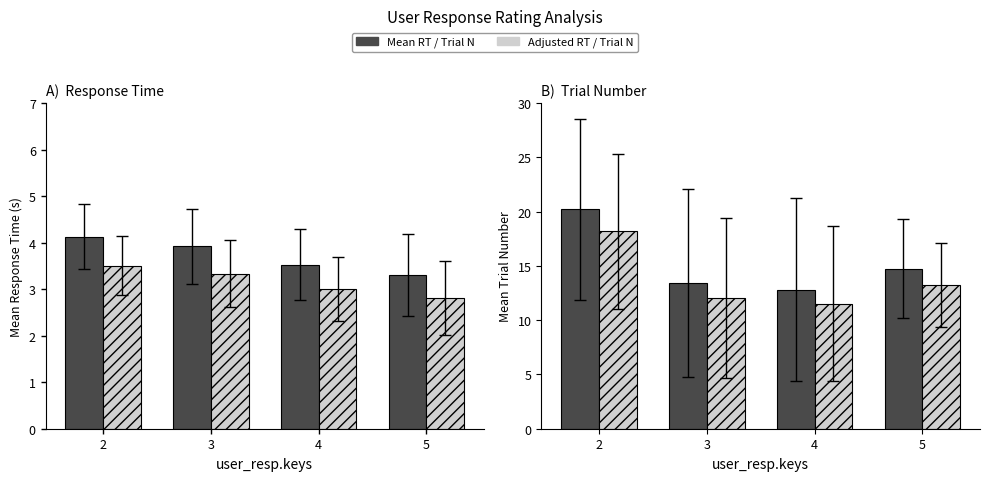

Which series has the largest range (max minus min)?

Mean Trial N